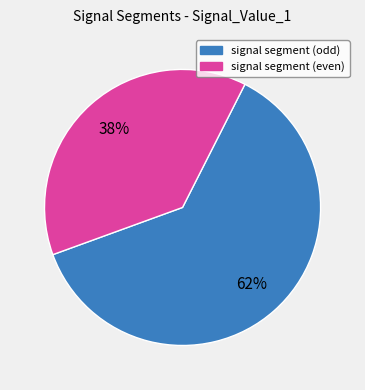

To the nearest percent, what is the average slice percentage?

50%